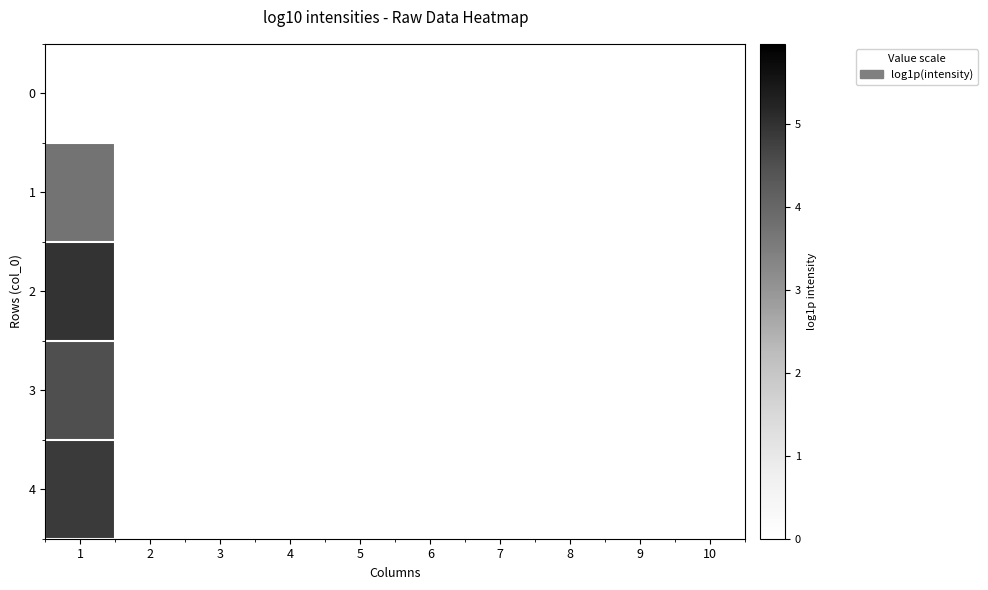

Reading left to right, what are all the values shown in this chart?

0: 1=0.0	2=0.0	3=0.0	4=0.0	5=0.0	6=0.0	7=0.0	8=0.0	9=0.0	10=0.0
1: 1=3.7	2=0.0	3=0.0	4=0.0	5=0.0	6=0.0	7=0.0	8=0.0	9=0.0	10=0.0
2: 1=5.0	2=0.0	3=0.0	4=0.0	5=0.0	6=0.0	7=0.0	8=0.0	9=0.0	10=0.0
3: 1=4.5	2=0.0	3=0.0	4=0.0	5=0.0	6=0.0	7=0.0	8=0.0	9=0.0	10=0.0
4: 1=4.9	2=0.0	3=0.0	4=0.0	5=0.0	6=0.0	7=0.0	8=0.0	9=0.0	10=0.0